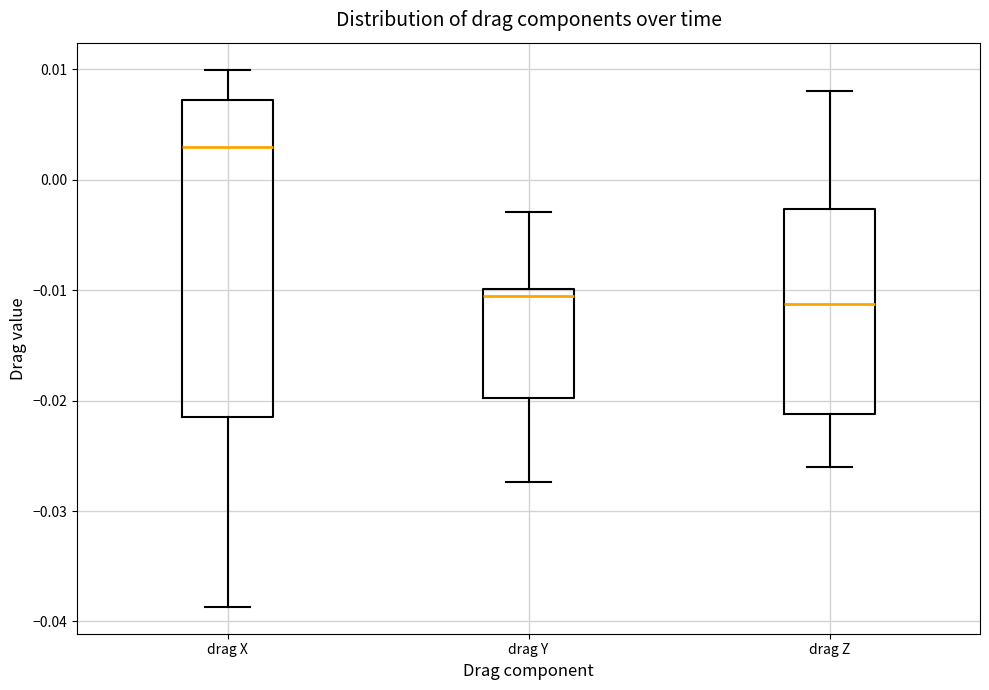

Which box has the highest median line?

drag X